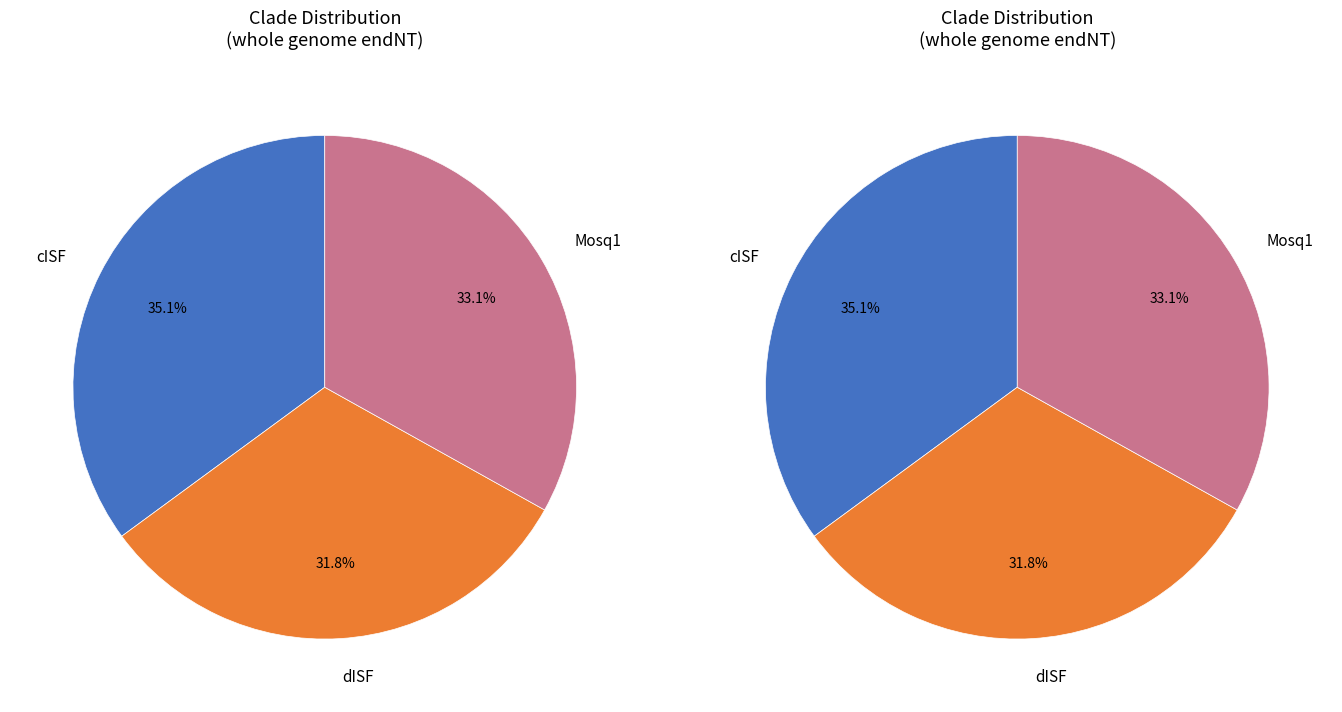

Does dISF represent more than half of the total?

No